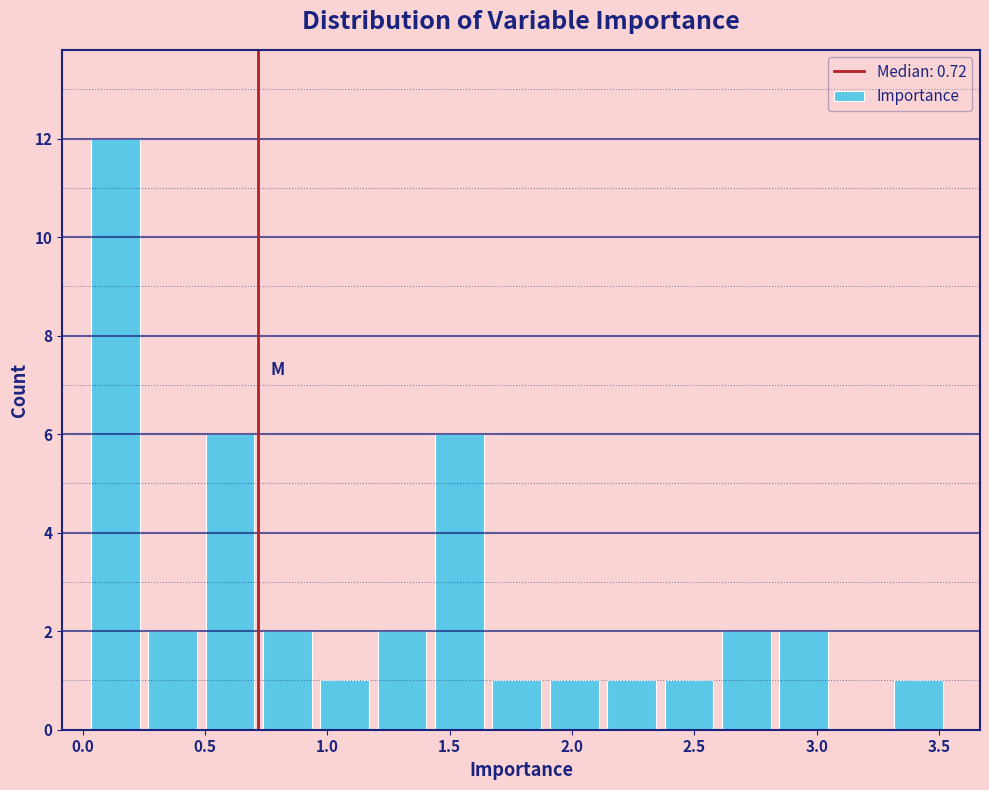

Over which range of the x-axis is the bar tallest?

0.05 to 0.25